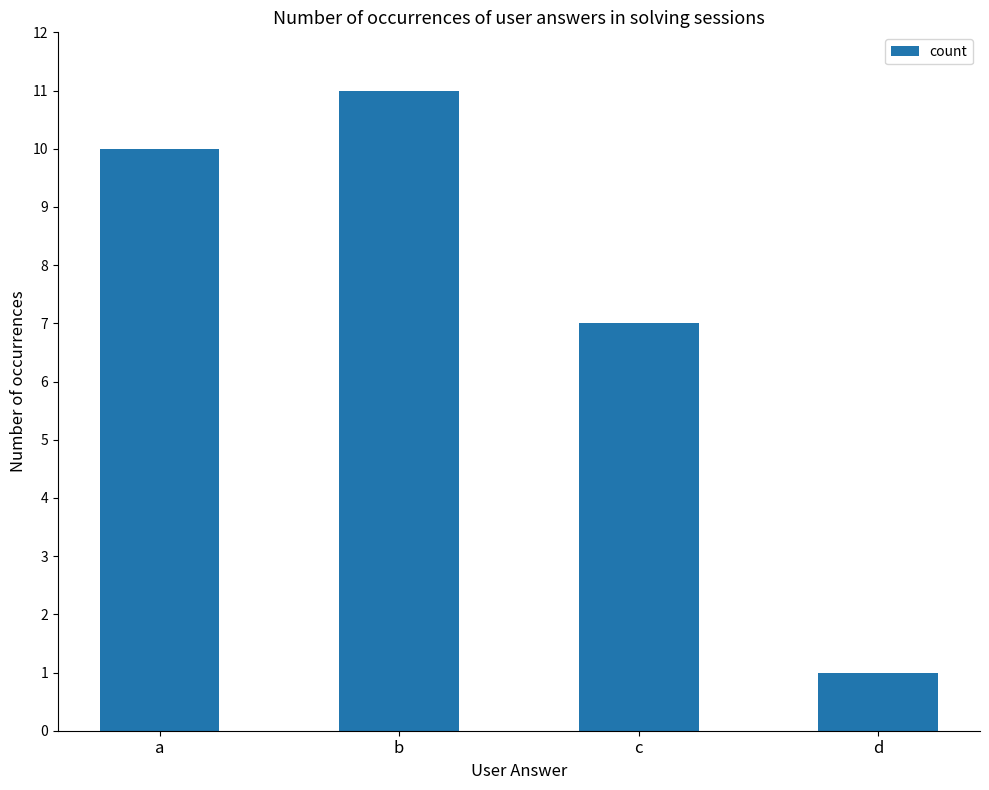

Are the bars grouped side by side (vs. stacked)?

No